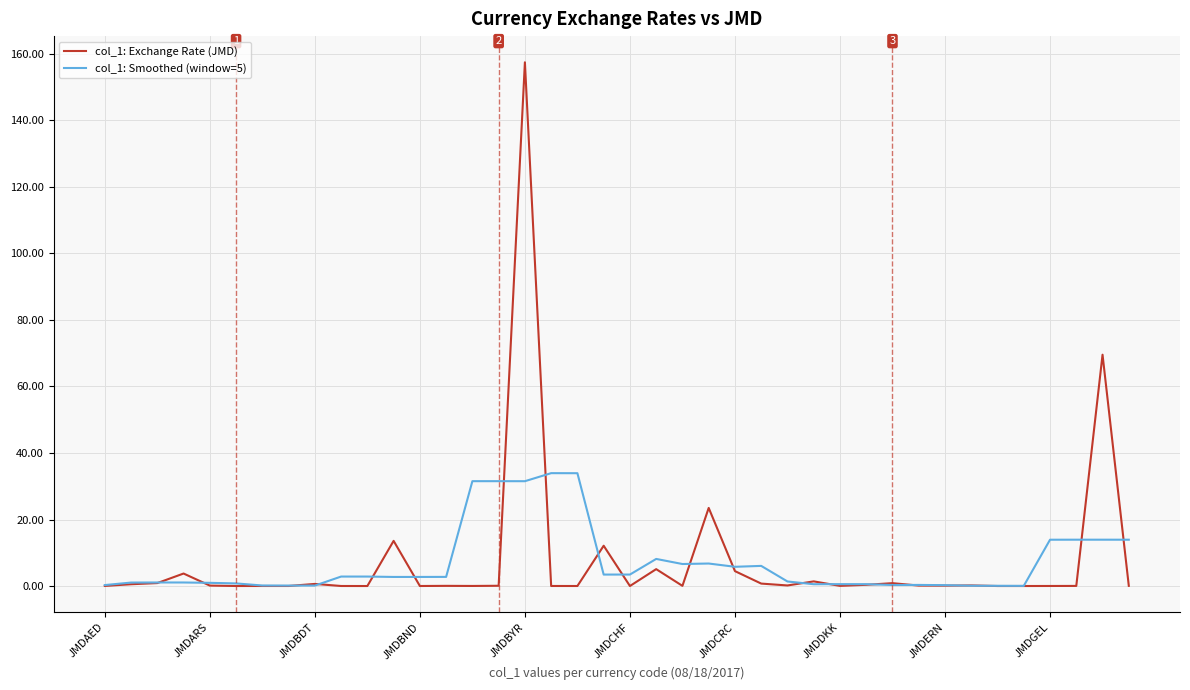

What is the highest value of the col_1: Smoothed (window=5) series?

33.9